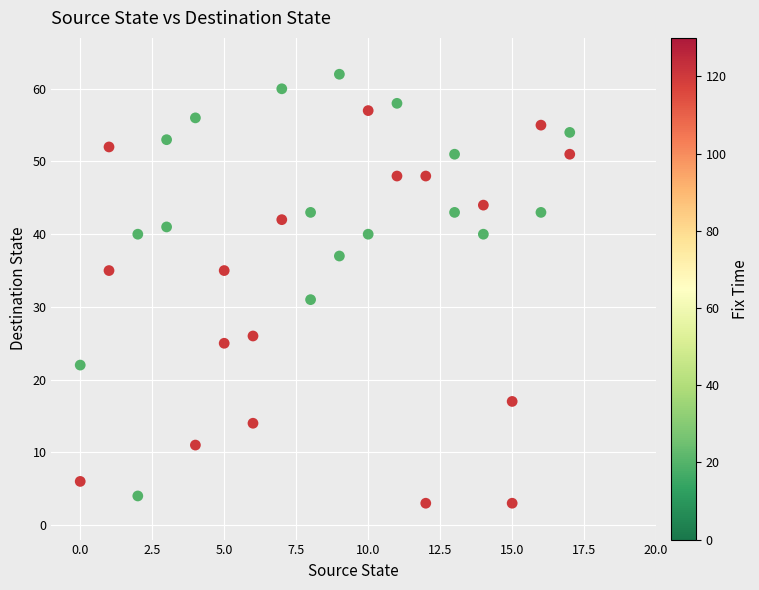

What is the range of Y values (max minus min)?

59